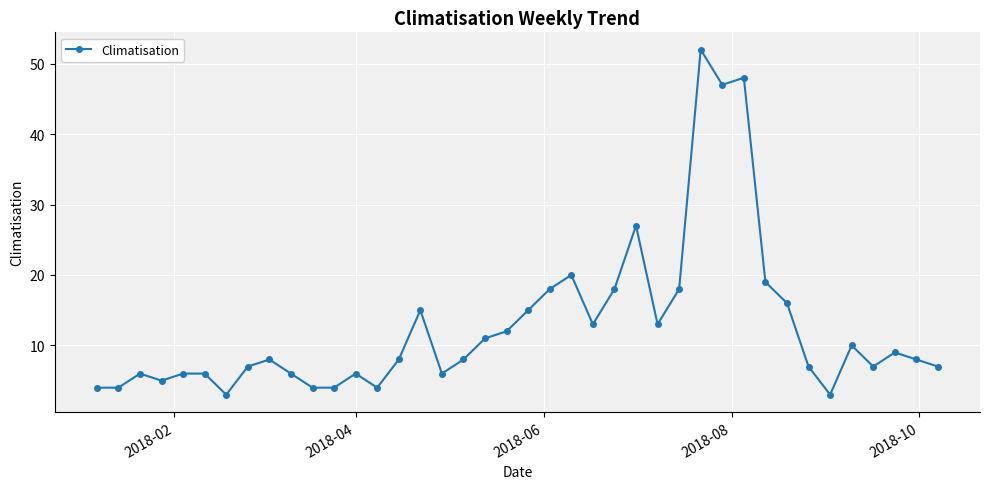

What is the value of the 33rd point from the left?

16